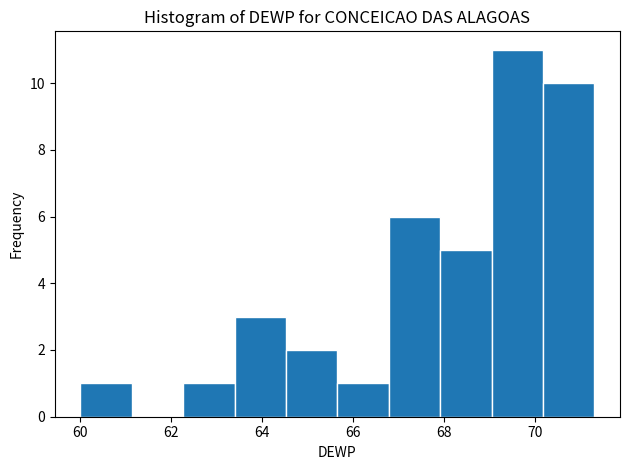

Reading left to right, transcribe this chart: for each bar, give the range it covers on the x-axis and its height. Neither the bar edges nor the heights are printed on the chart, so give them approximately, as read against the axes.

60.0 to 61.2: 1
61.2 to 62.2: 0
62.2 to 63.4: 1
63.4 to 64.6: 3
64.6 to 65.6: 2
65.6 to 66.8: 1
66.8 to 68.0: 6
68.0 to 69.0: 5
69.0 to 70.2: 11
70.2 to 71.4: 10